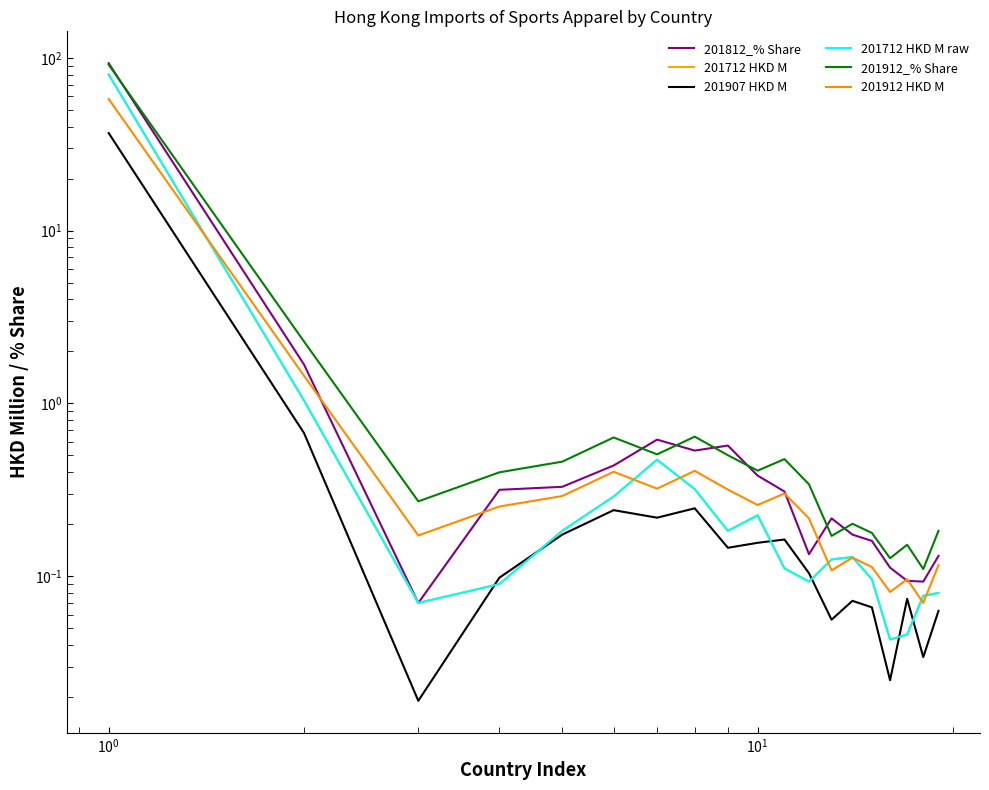

What is the difference between the second highest and second lowest values in the 201712 HKD M raw series?

1.0